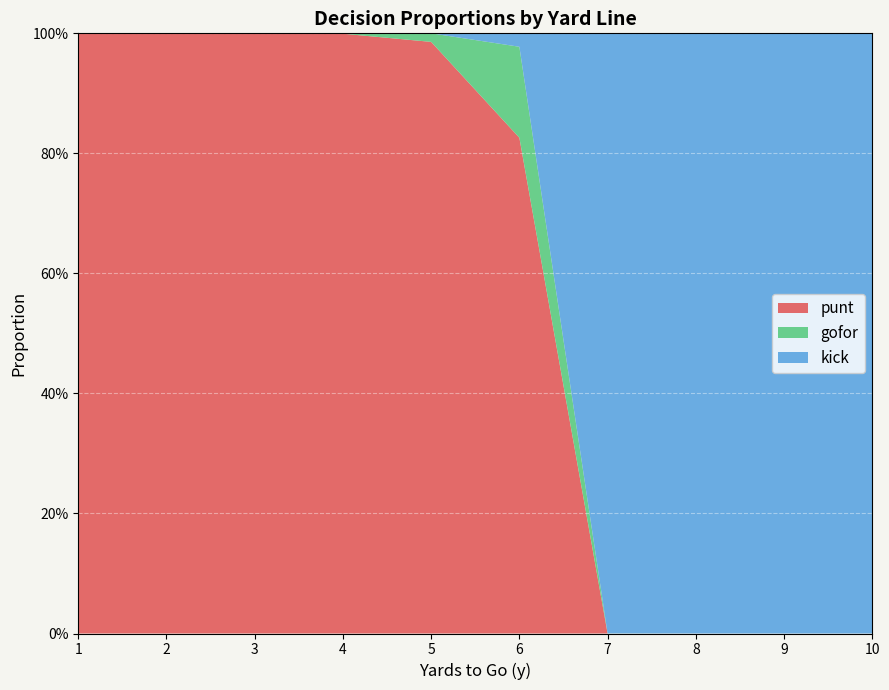

What are all the series names shown in the legend?

punt, gofor, kick